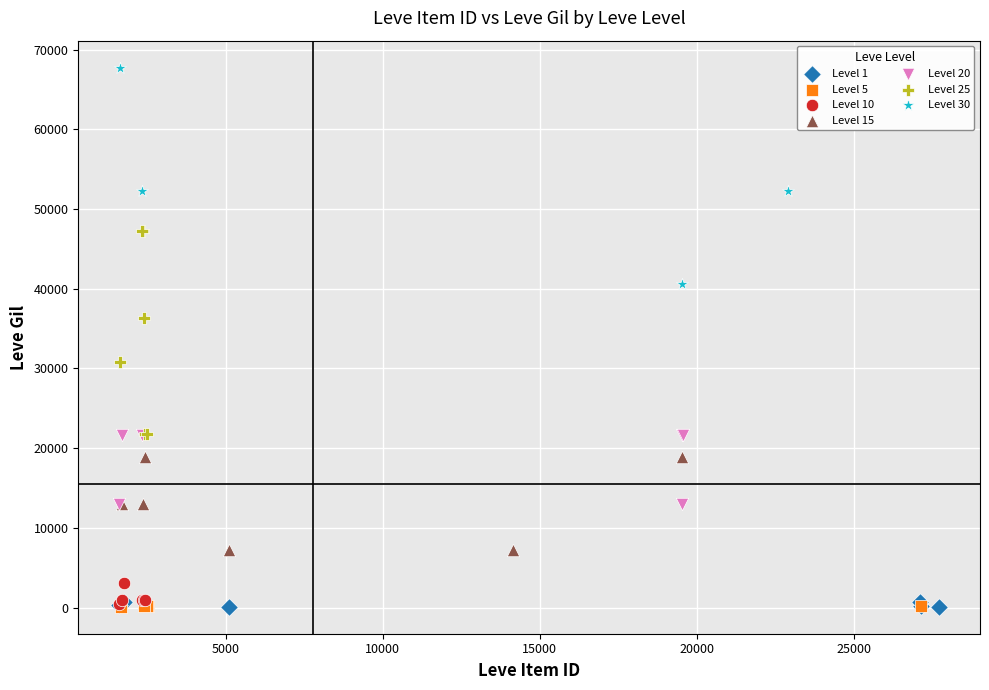

Which series reaches the maximum Y coordinate?

Level 30